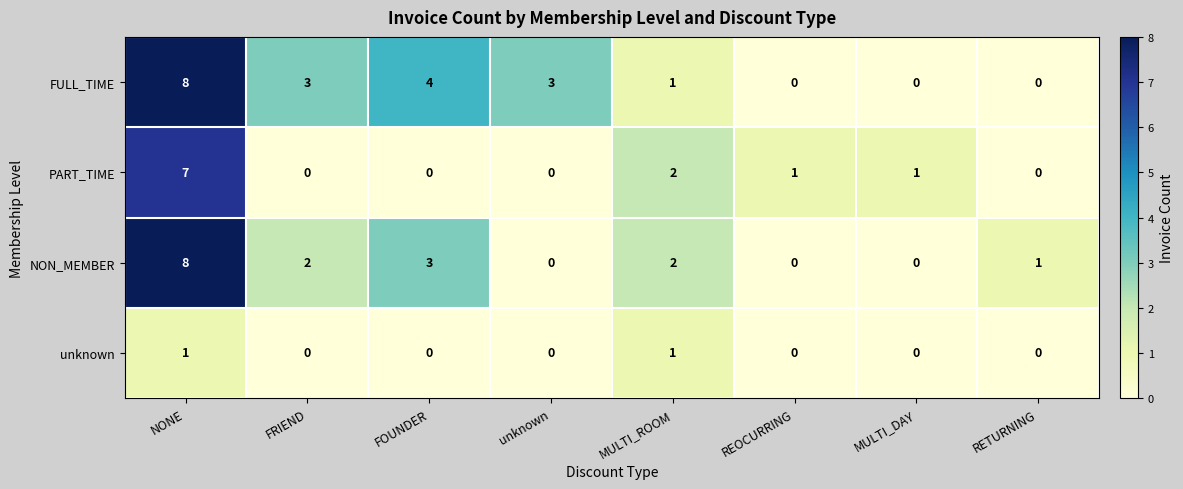

List the series in order of their overall mean, highest first.

FULL_TIME, NON_MEMBER, PART_TIME, unknown